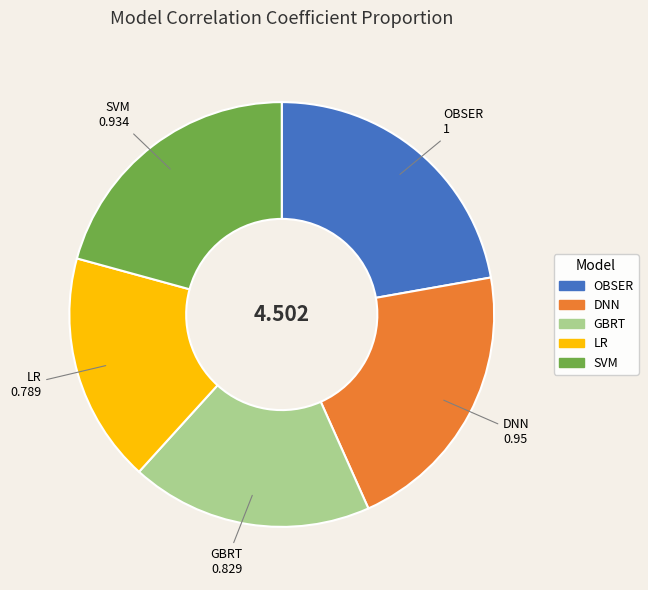

Which has a higher value, OBSER or SVM?

OBSER